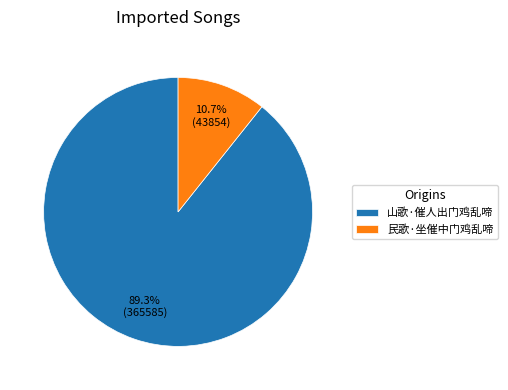

To the nearest percent, what is the combined percentage of 民歌·坐催中门鸡乱啼 and 山歌·催人出门鸡乱啼?

100%